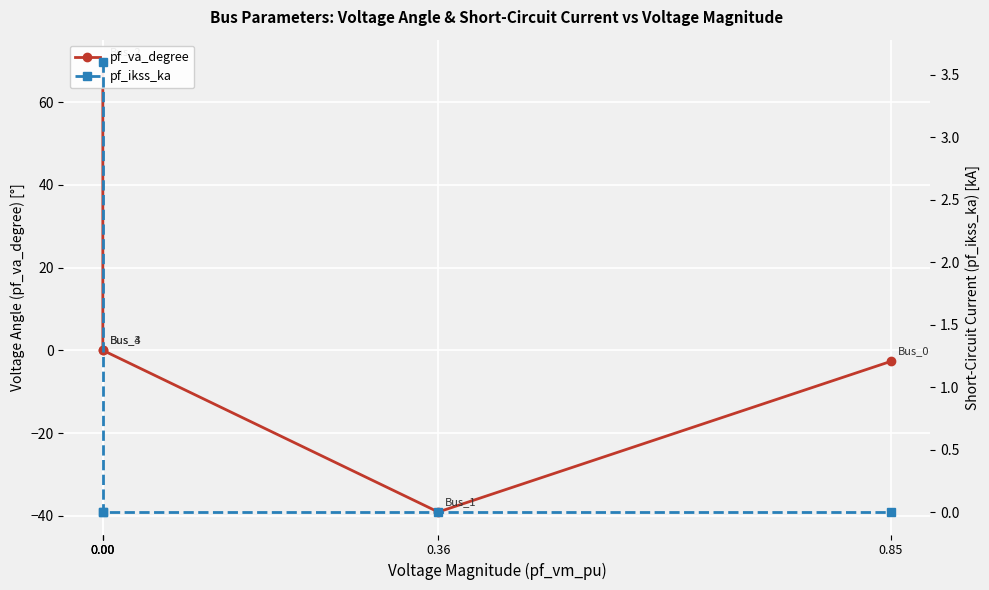

Rank the series at 0.36 from lowest to highest value.

pf_va_degree, pf_ikss_ka